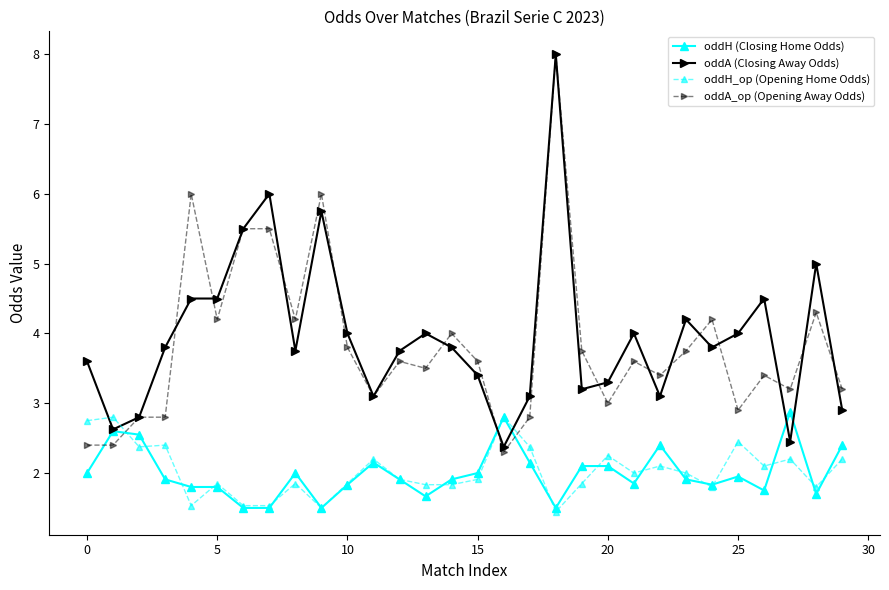

What is the value of the oddA_op (Opening Away Odds) point at the 13th from the left?

3.6